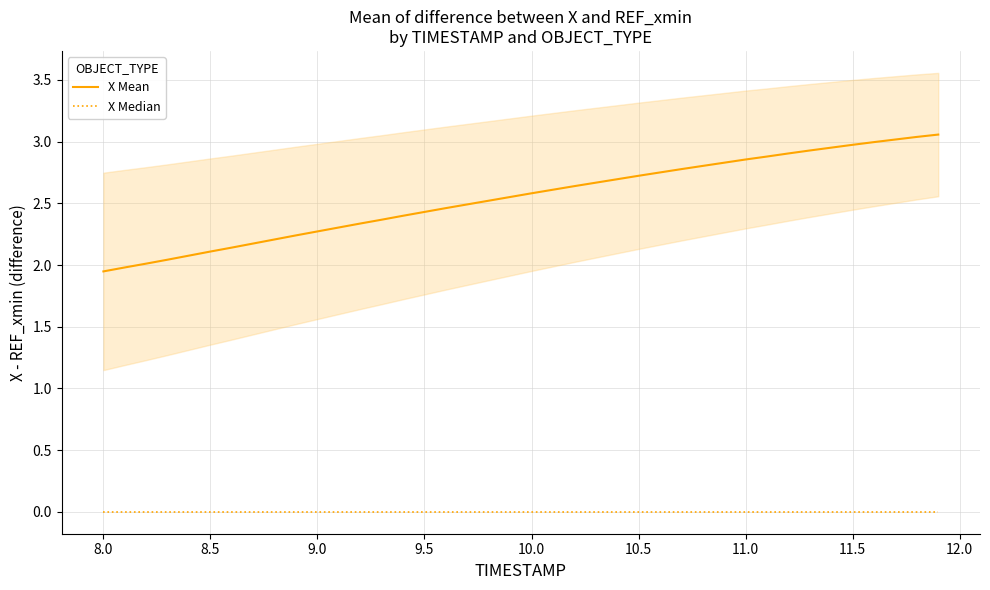

Reading left to right, transcribe all the data shown in this chart.

X Mean: 1.9	2.0	2.0	2.0	2.1	2.1	2.1	2.2	2.2	2.2	2.3	2.3	2.3	2.4	2.4	2.4	2.5	2.5	2.5	2.6	2.6	2.6	2.6	2.7	2.7	2.7	2.8	2.8	2.8	2.8	2.9	2.9	2.9	2.9	3.0	3.0	3.0	3.0	3.0	3.1
X Median: 0.0	0.0	0.0	0.0	0.0	0.0	0.0	0.0	0.0	0.0	0.0	0.0	0.0	0.0	0.0	0.0	0.0	0.0	0.0	0.0	0.0	0.0	0.0	0.0	0.0	0.0	0.0	0.0	0.0	0.0	0.0	0.0	0.0	0.0	0.0	0.0	0.0	0.0	0.0	0.0